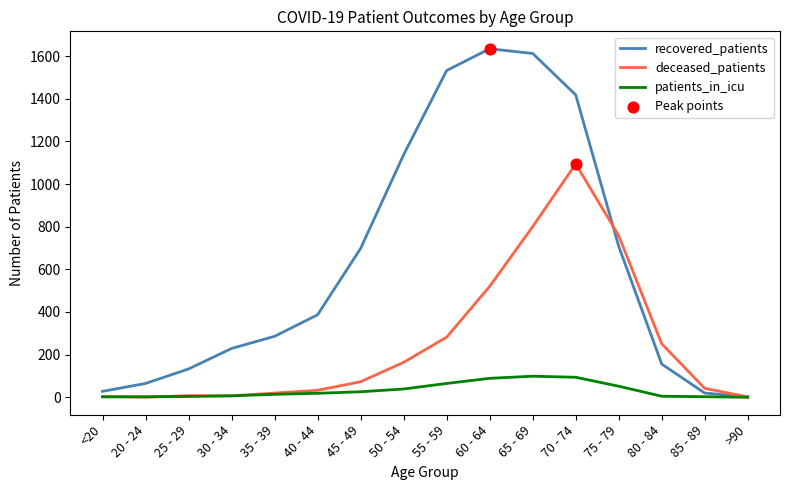

Which series has the largest total across all categories?

recovered_patients